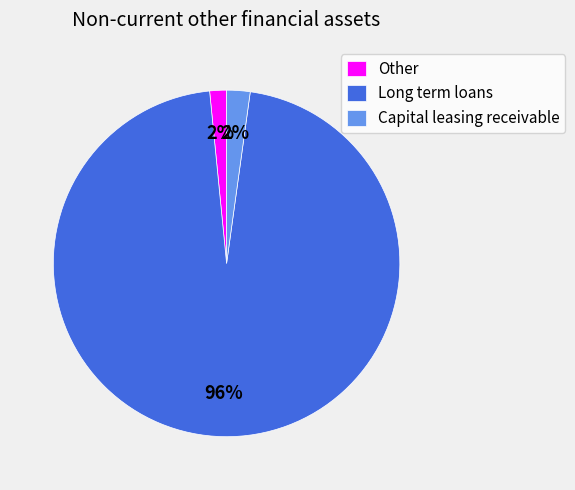

To the nearest percent, what portion does Capital leasing receivable represent?

2%